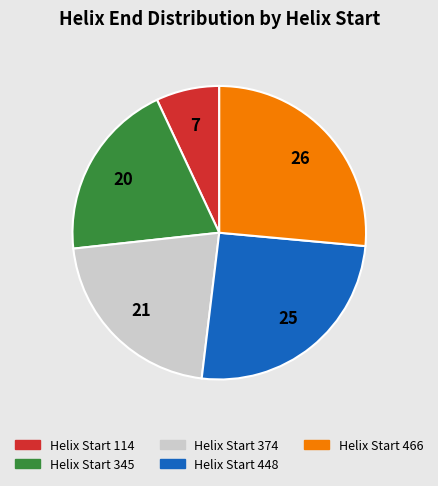

Does any single category account for the majority?

No